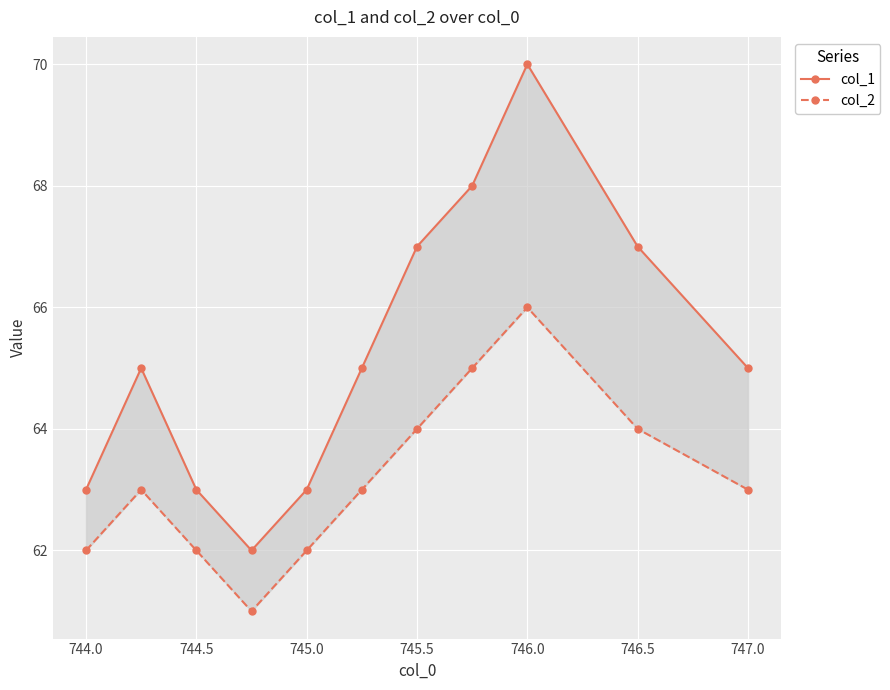

The value of col_1 at 747.0 is 65. True or false?

True